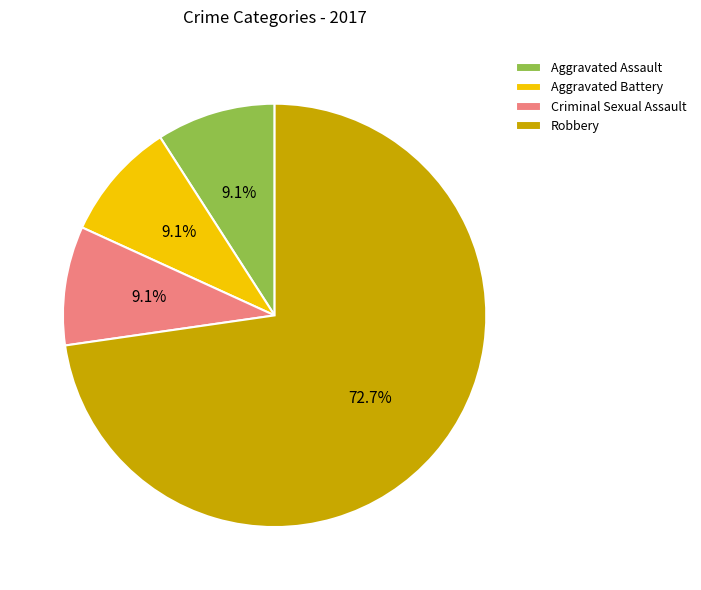

Which slice is the largest?

Robbery